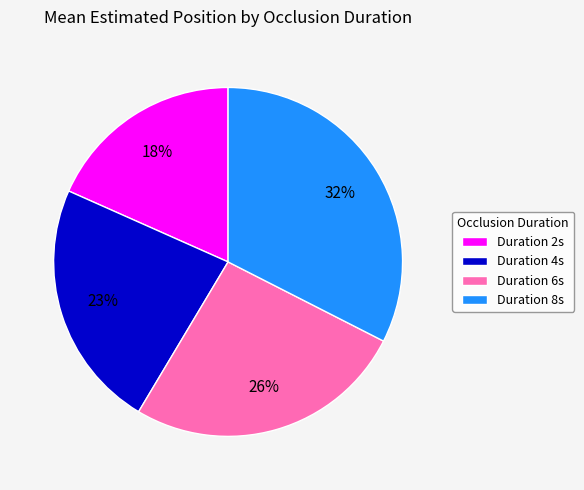

Which category has the biggest portion of the pie?

Duration 8s